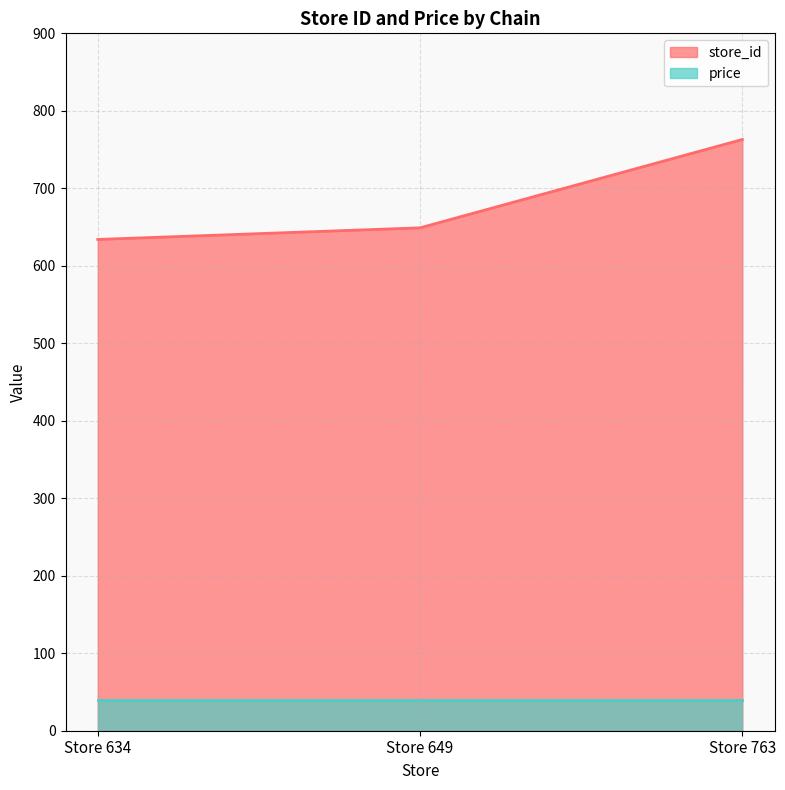

What is the difference between the values at Store 763 and Store 649?

114